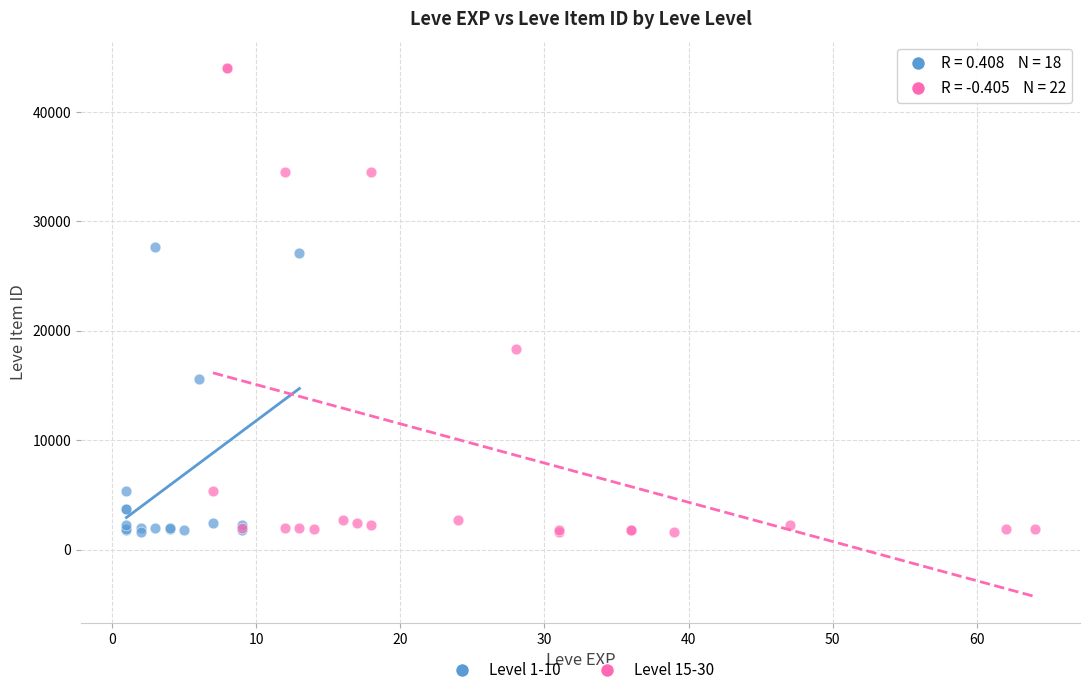

Which series has the largest Y range (max minus min)?

Level 15-30